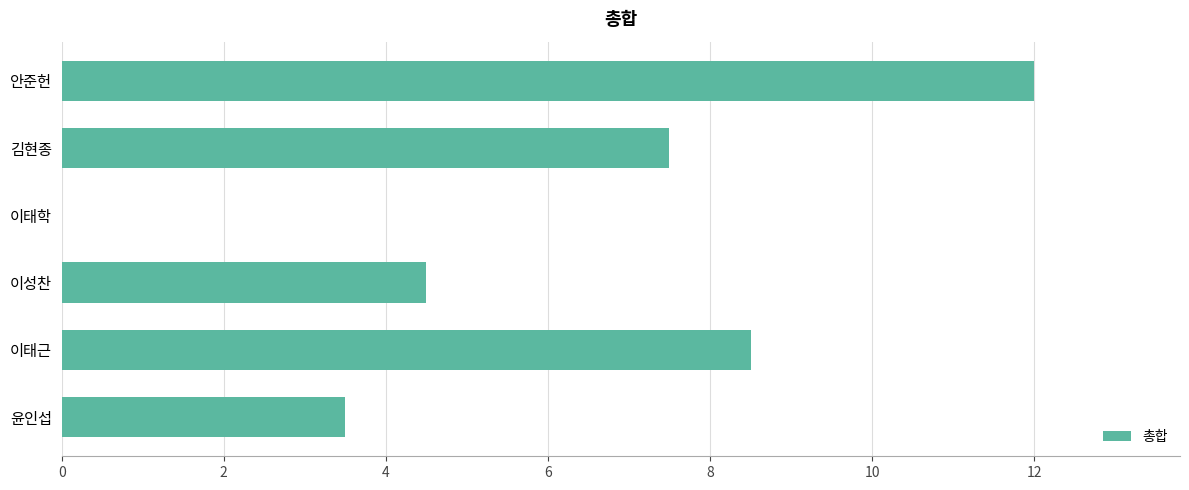

The chart shows a value of 12.9 at 이태근. True or false?

False